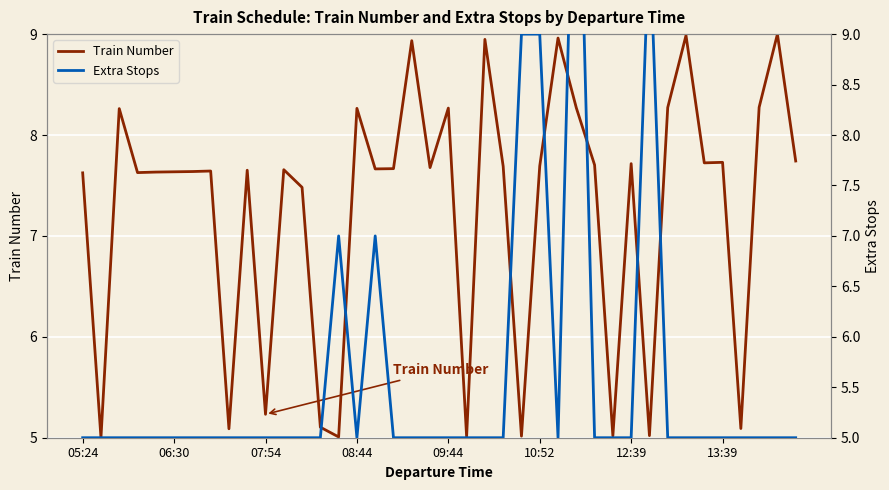

At which label does Train Number first exceed 7?

05:24